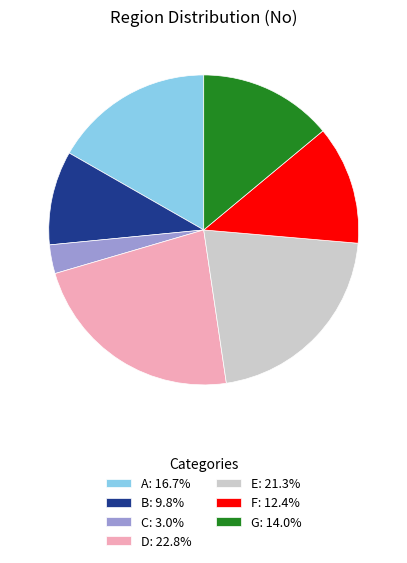

What is the smallest slice in the pie chart?

C